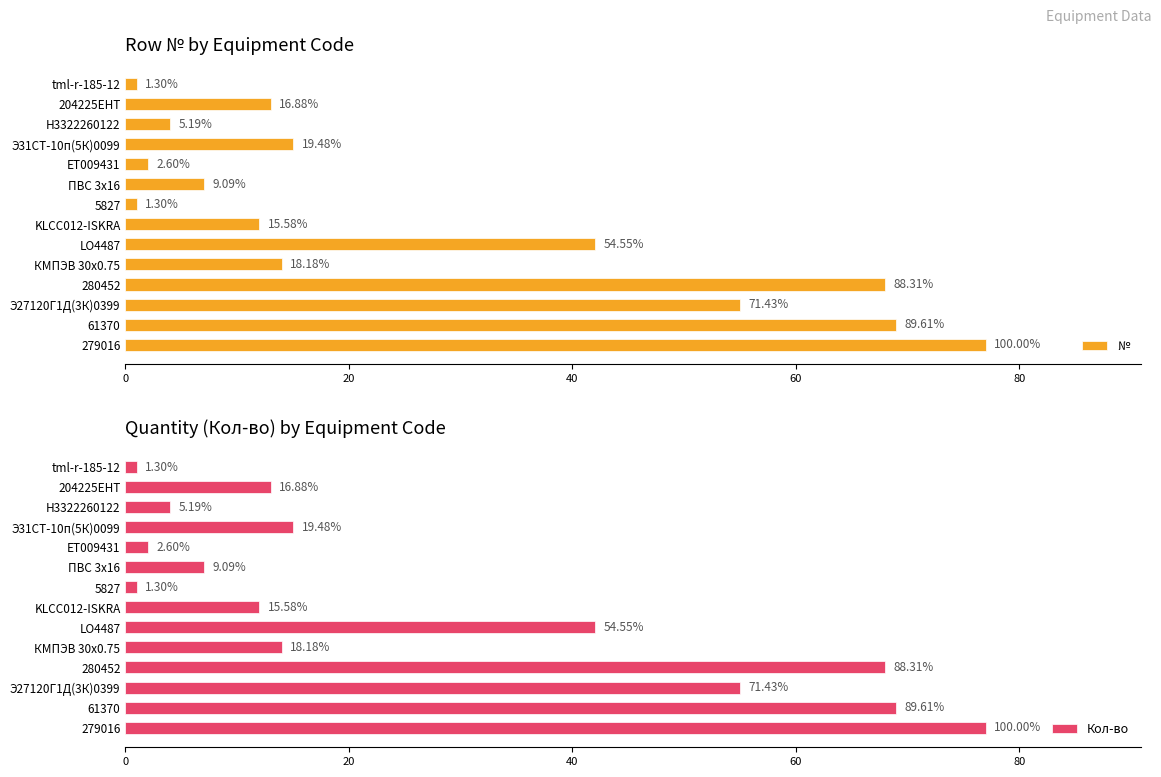

What is the sum of the № values at 280452 and KLCC012-ISKRA?

80